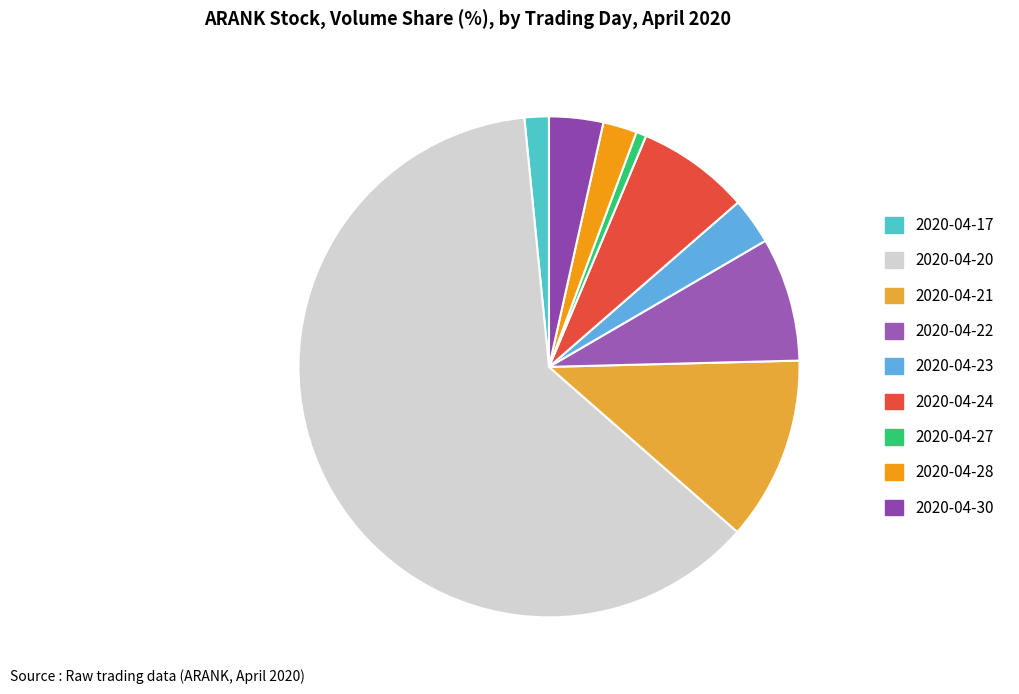

How many slices are in this pie chart?

9